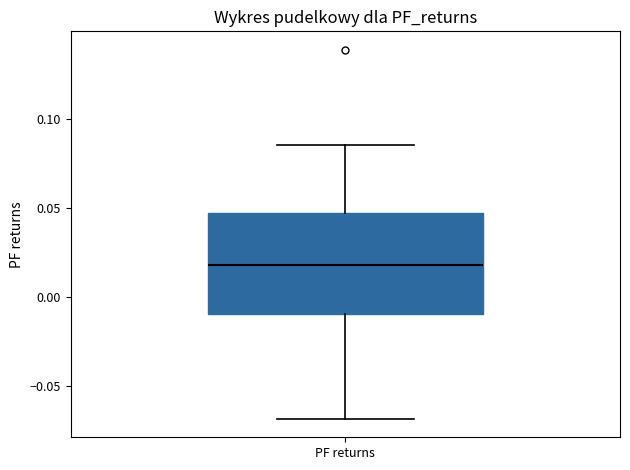

Where does the upper whisker of the box for PF returns end on the y-axis? The values are not printed on the chart, so give them approximately, as read against the axis.

0.085